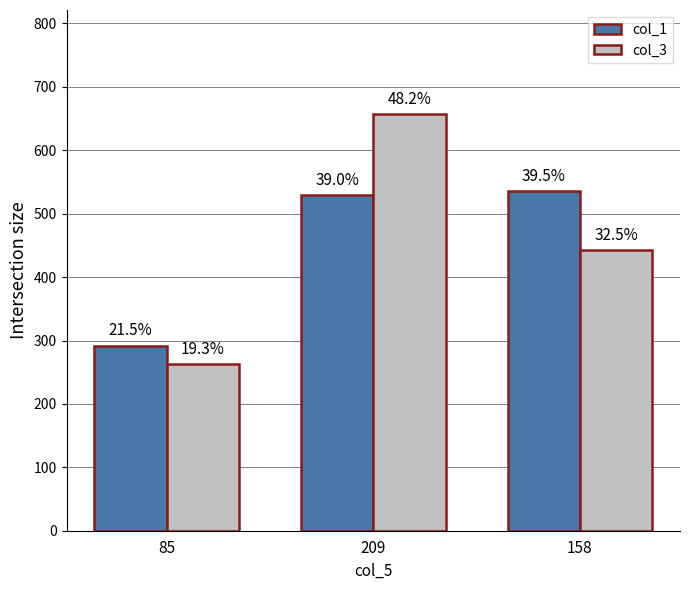

How many bars are there in each group?

2